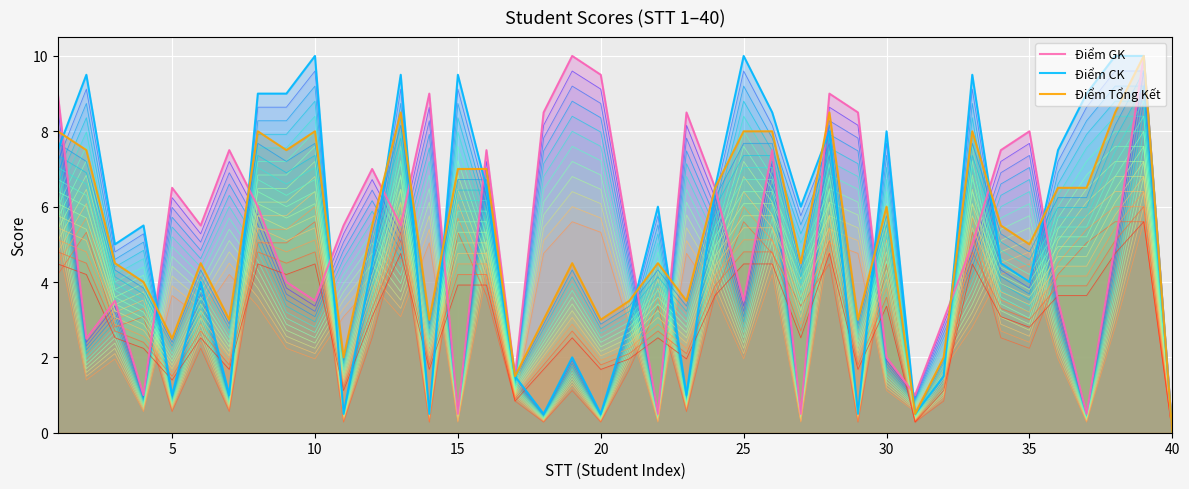

At how many categories does at least one series exceed 8?

20